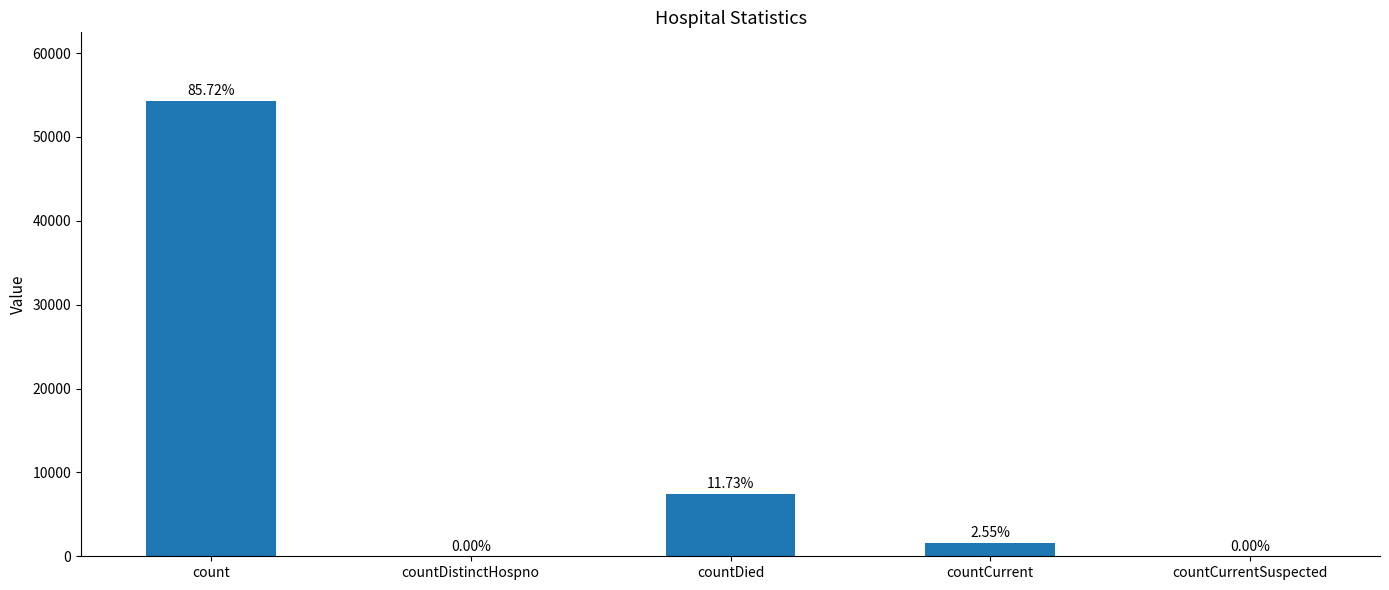

Are the bars horizontal?

No